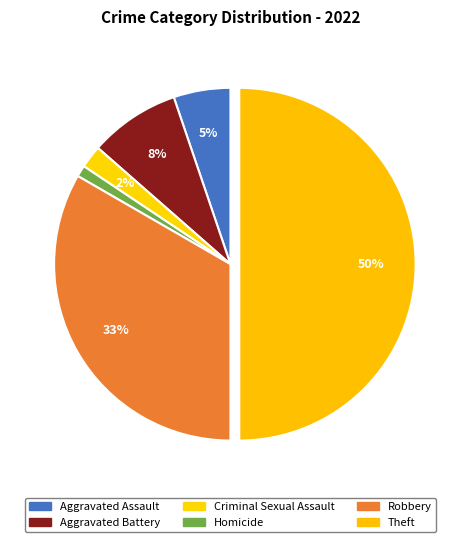

How many slices are in this pie chart?

6